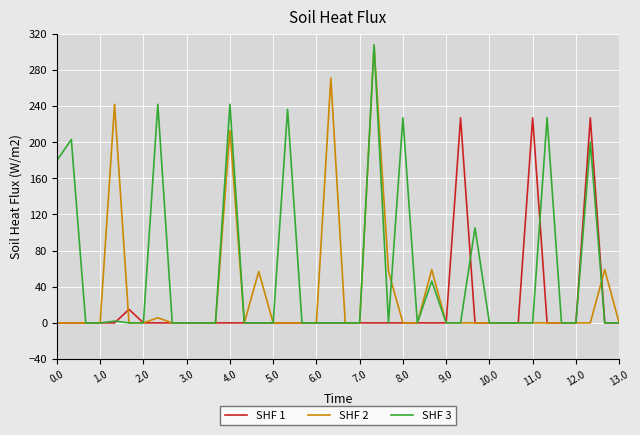

What is the maximum value shown in the chart?

307.9